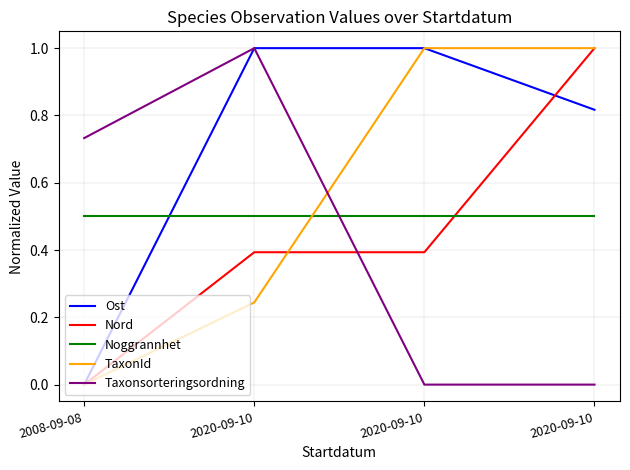

True or false: Taxonsorteringsordning has more than 0 points higher than both neighbors.

True